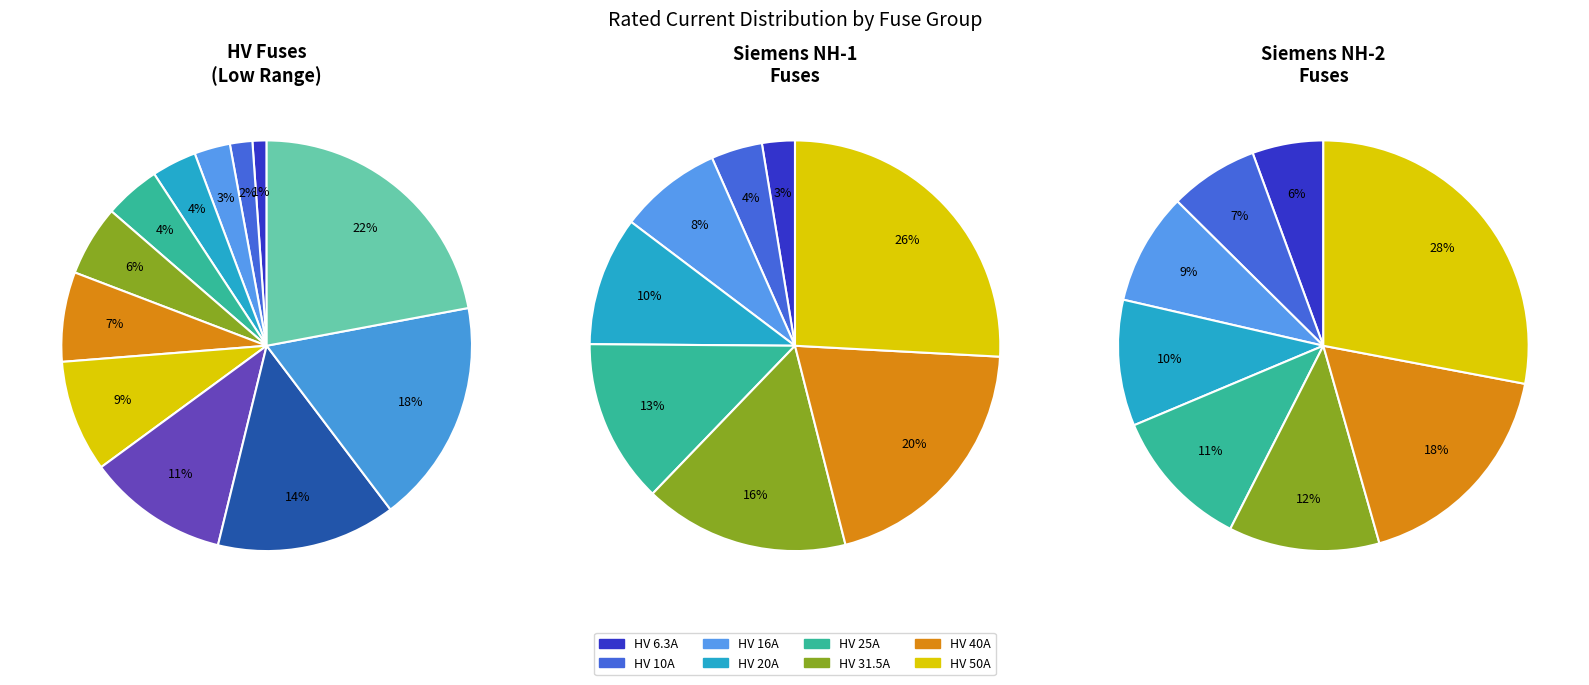

How many segments does this pie chart have?

12